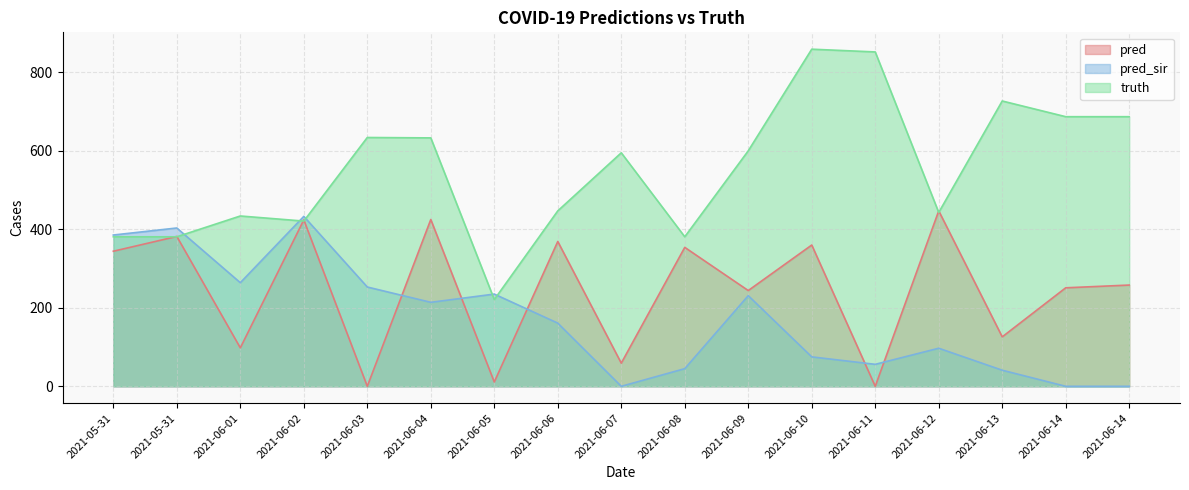

What is the spread (max minus min) of values at 2021-06-13?

686.0